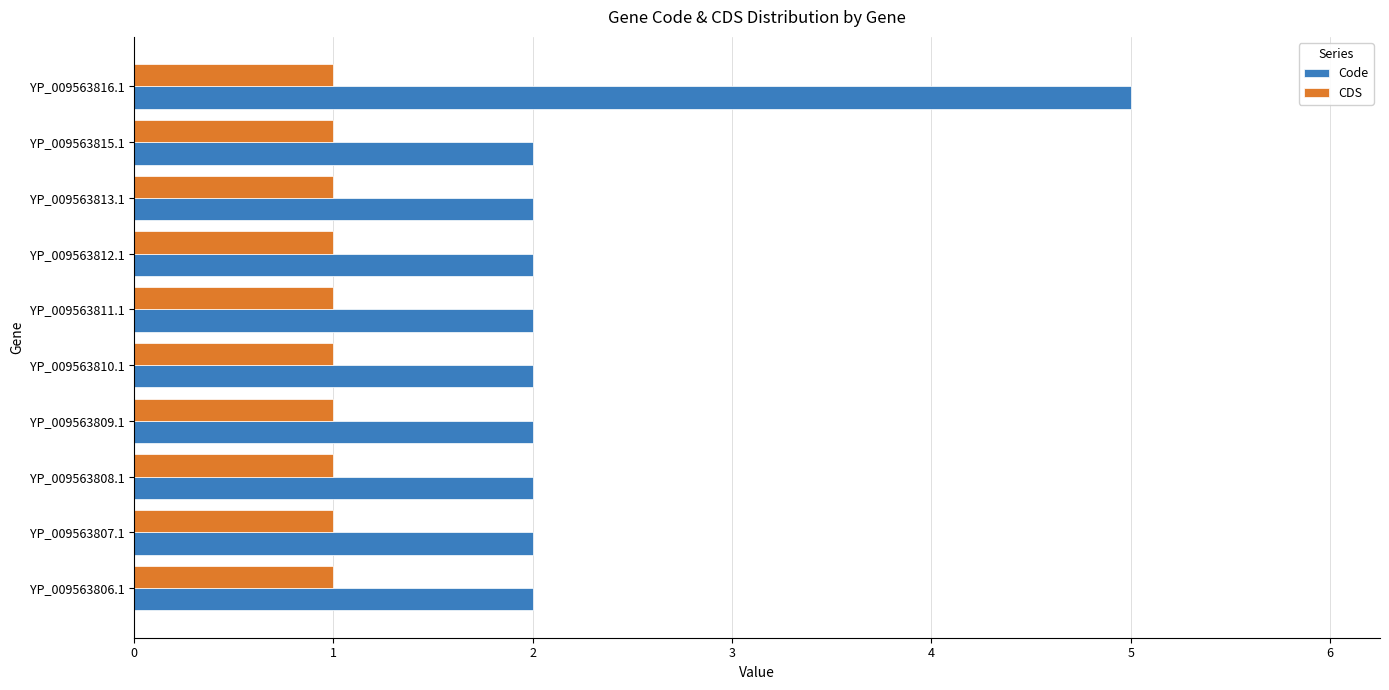

What is the sum of all CDS values?

10